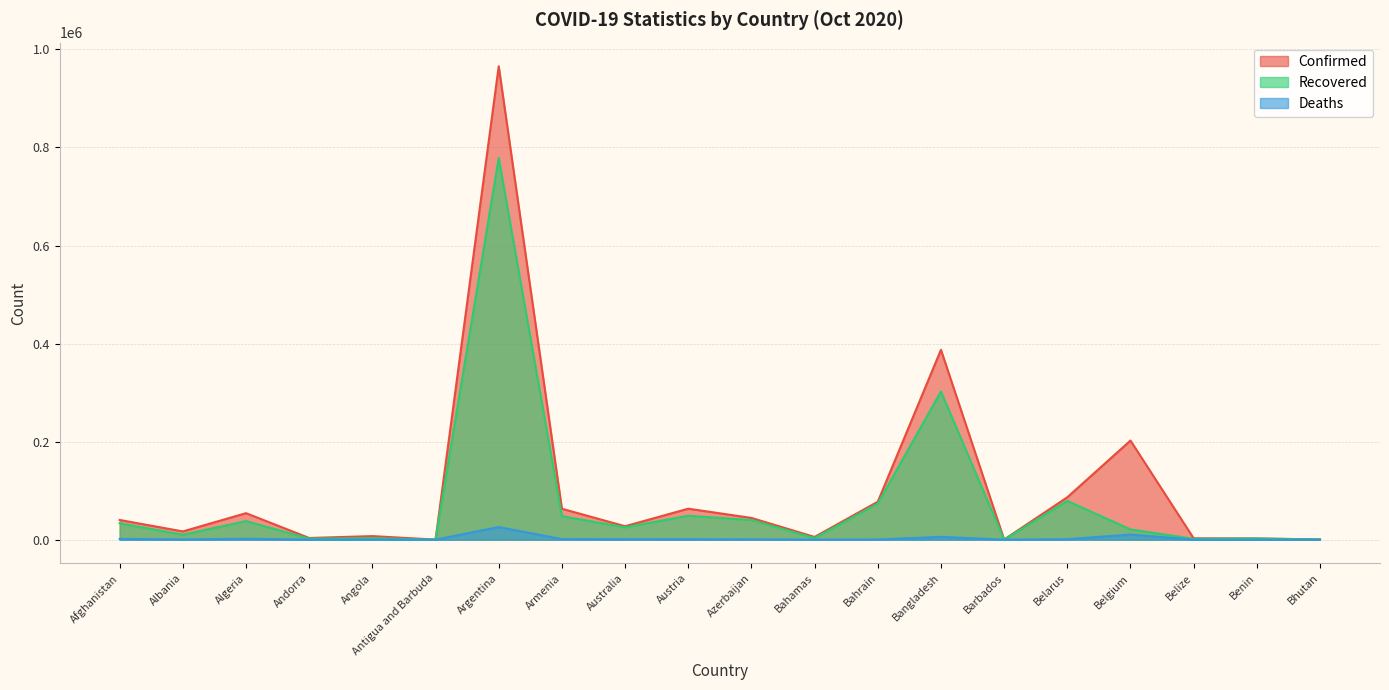

Which series has the largest range (max minus min)?

Confirmed